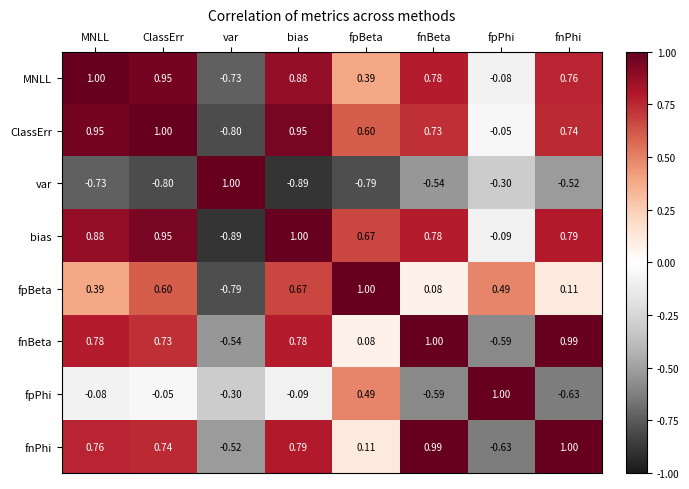

At which category is the sum across all series the highest?

ClassErr